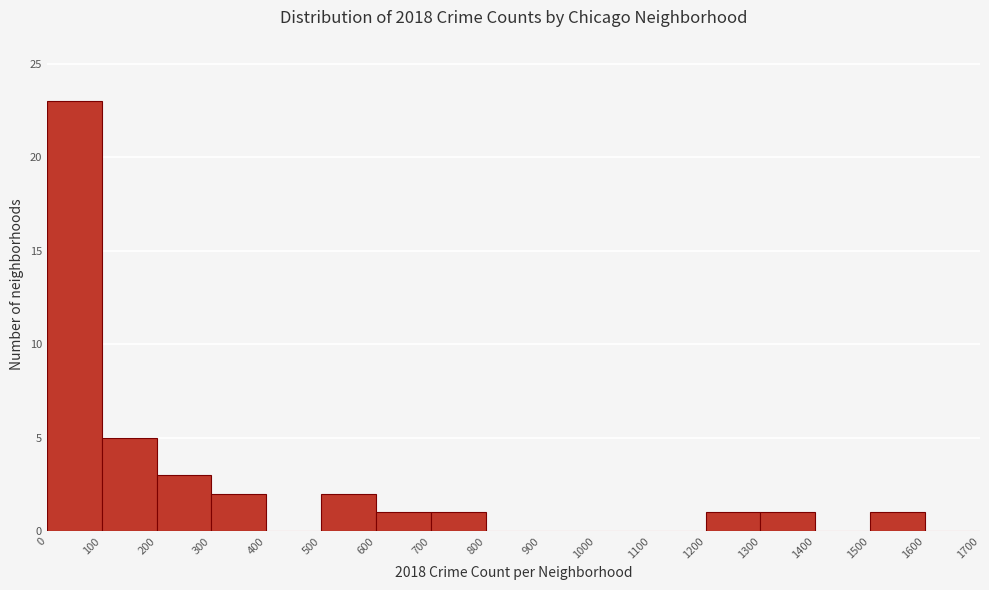

Reading left to right, list every bar in this chart as the range it spans on the x-axis followed by its height. The values are not printed on the chart, so give them approximately, as read against the axis.

0 to 100: 23
100 to 200: 5
200 to 300: 3
300 to 400: 2
400 to 500: 0
500 to 600: 2
600 to 700: 1
700 to 800: 1
800 to 900: 0
900 to 1000: 0
1000 to 1100: 0
1100 to 1200: 0
1200 to 1300: 1
1300 to 1400: 1
1400 to 1500: 0
1500 to 1600: 1
1600 to 1700: 0